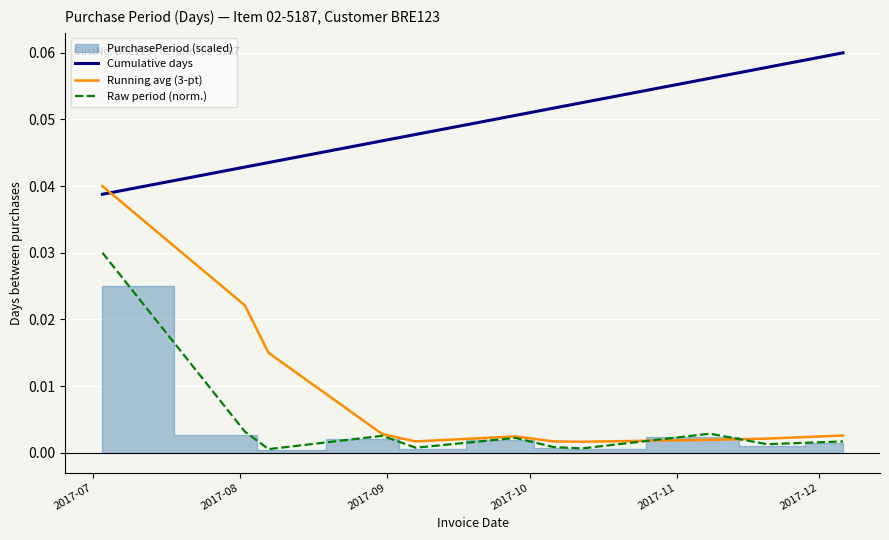

Is the value of Raw period (norm.) at 2017-08 greater than the value of Running avg (3-pt) at 9?

Yes